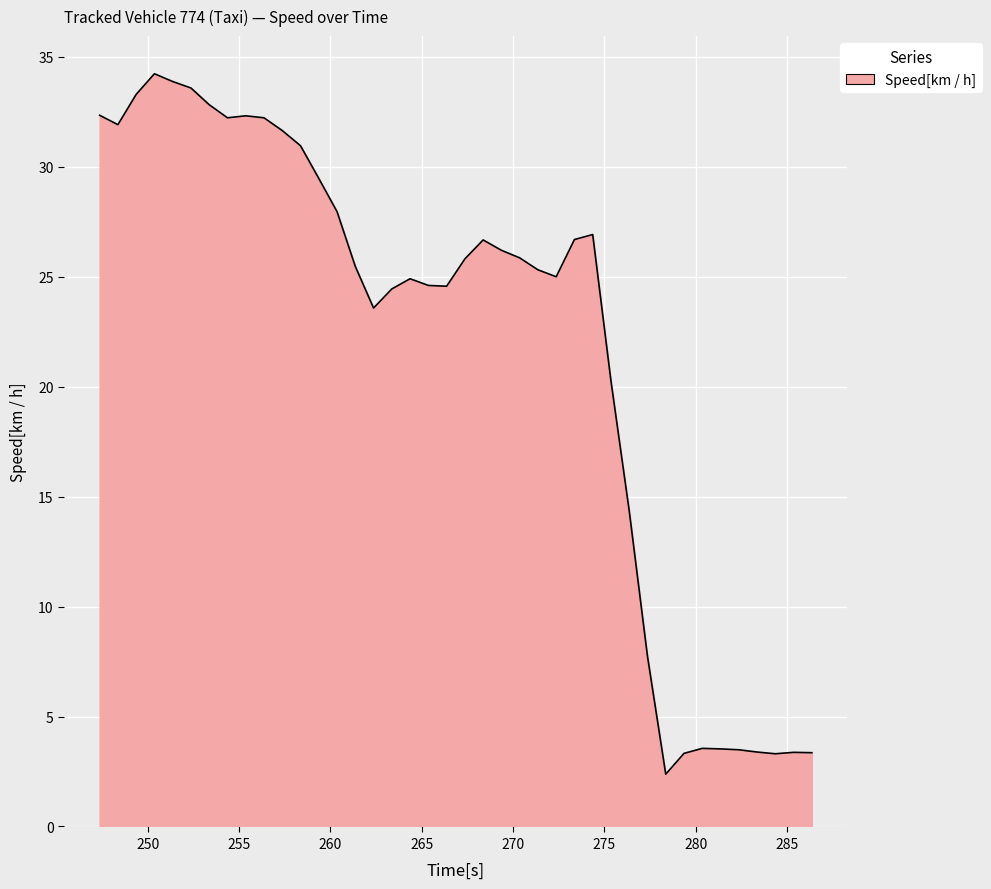

Does the chart display data point markers on the line(s)?

No